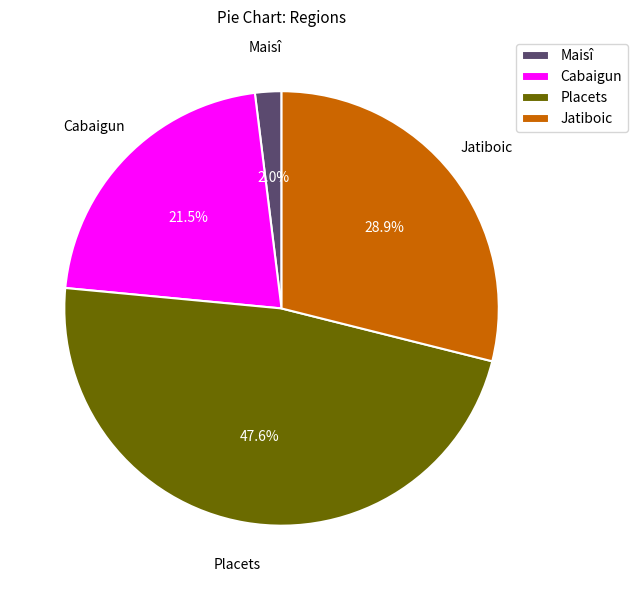

Does Placets represent more than half of the total?

No